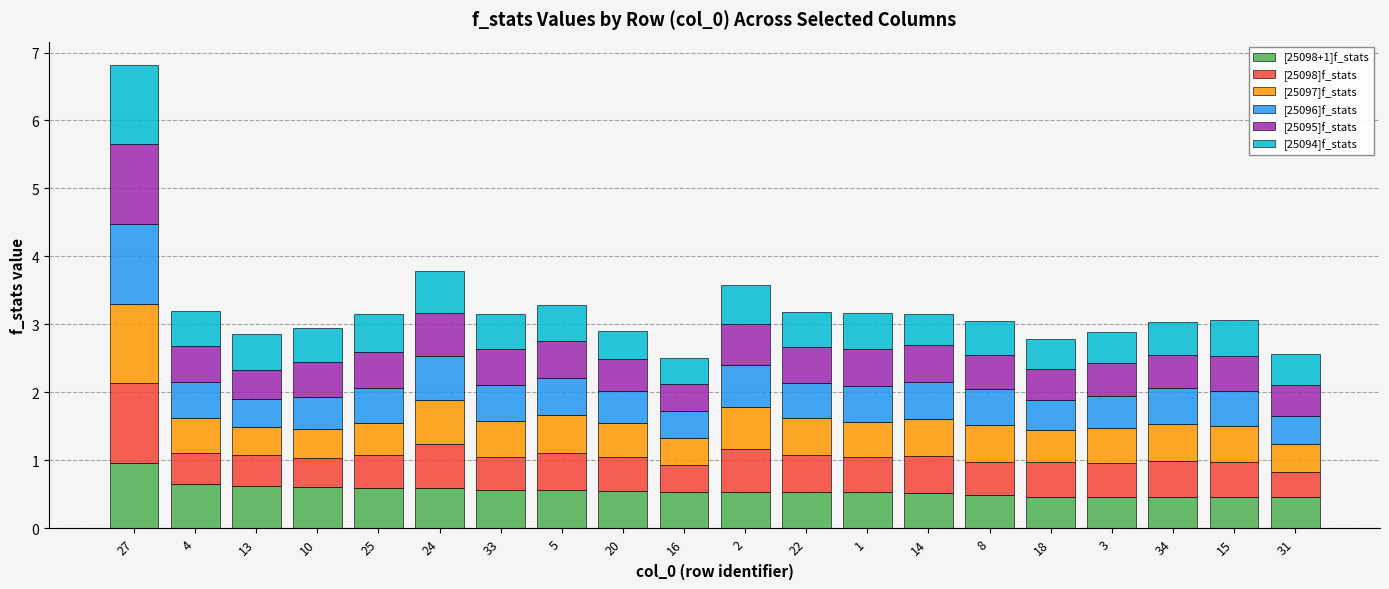

What is the average value of the [25098+1]f_stats series?

0.6